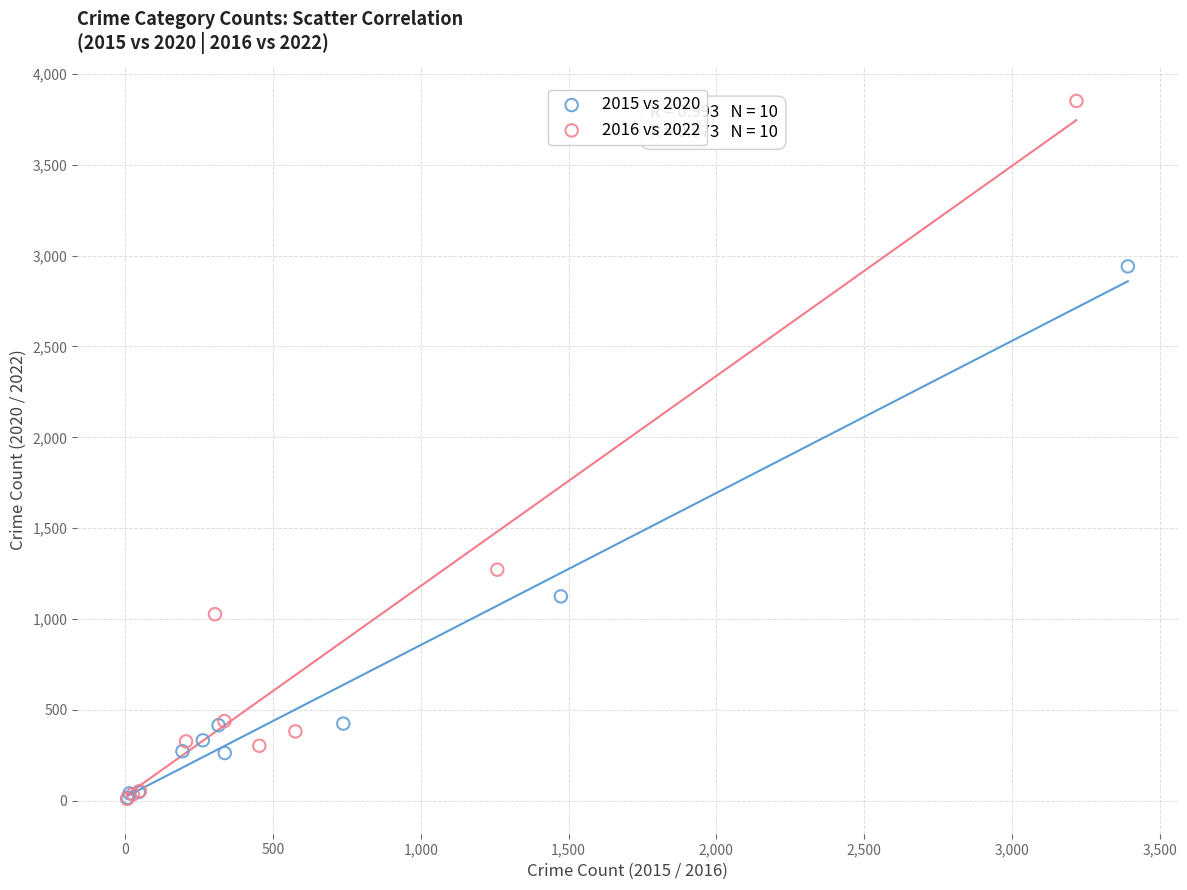

Which series contains the highest Y value?

2016 vs 2022